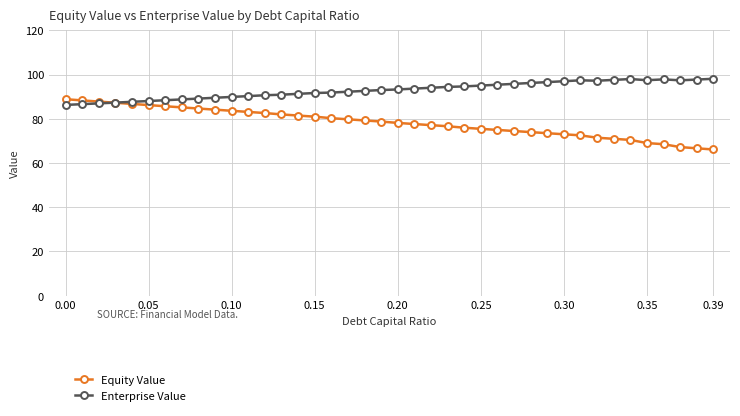

How many series are shown in this chart?

2